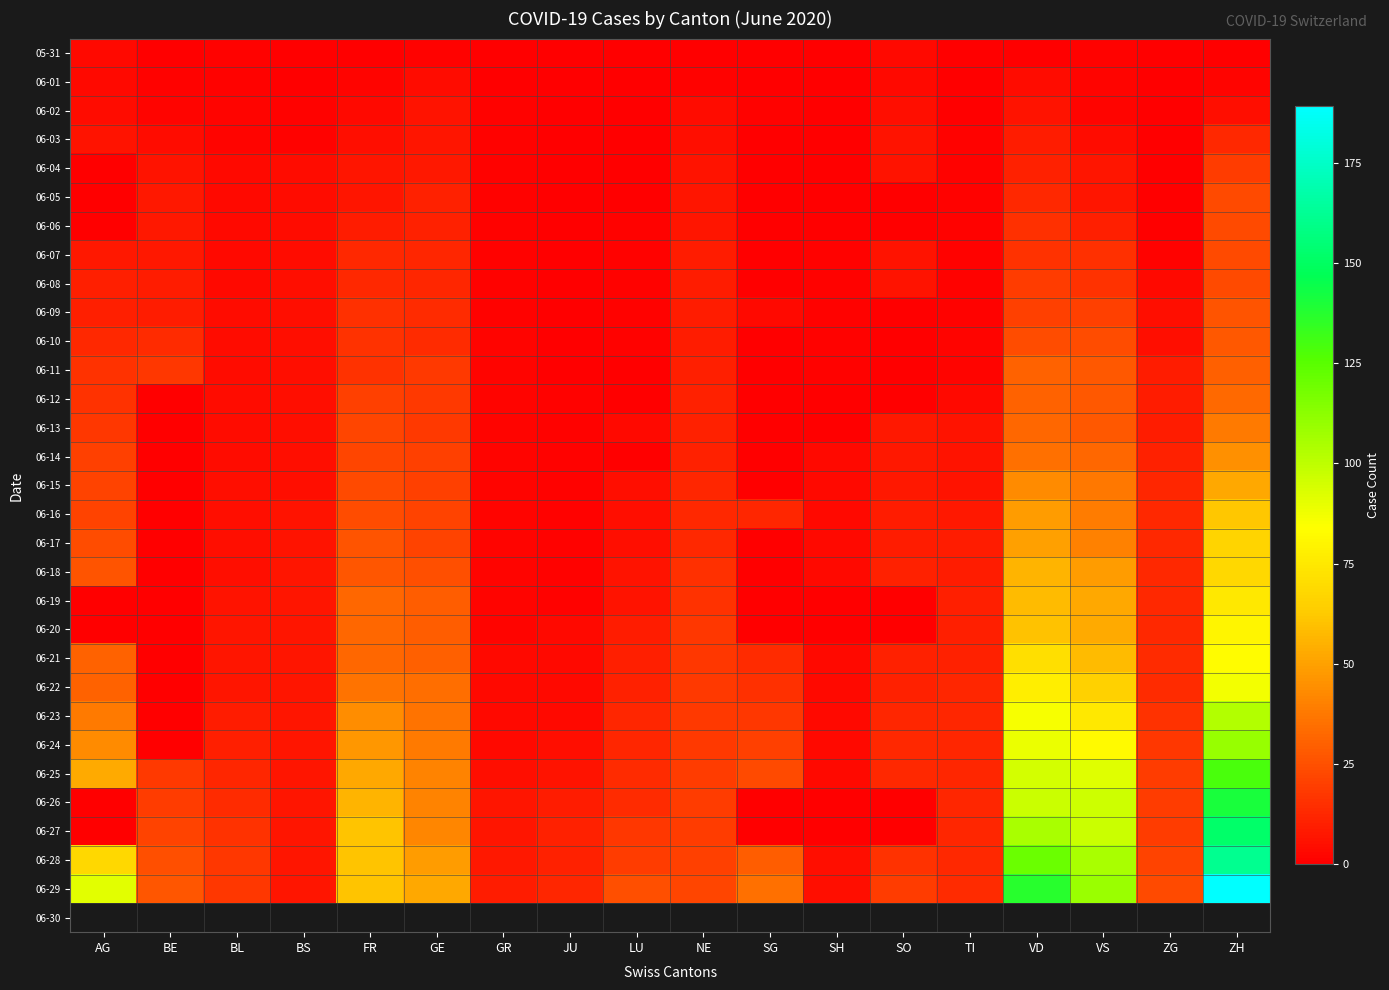

At LU, list the series in order from largest to smallest.

06-29, 06-28, 06-27, 06-25, 06-26, 06-23, 06-24, 06-22, 06-21, 06-20, 06-18, 06-19, 06-15, 06-16, 06-17, 06-13, 06-06, 06-07, 06-08, 06-09, 06-10, 05-31, 06-01, 06-02, 06-03, 06-04, 06-05, 06-11, 06-12, 06-14